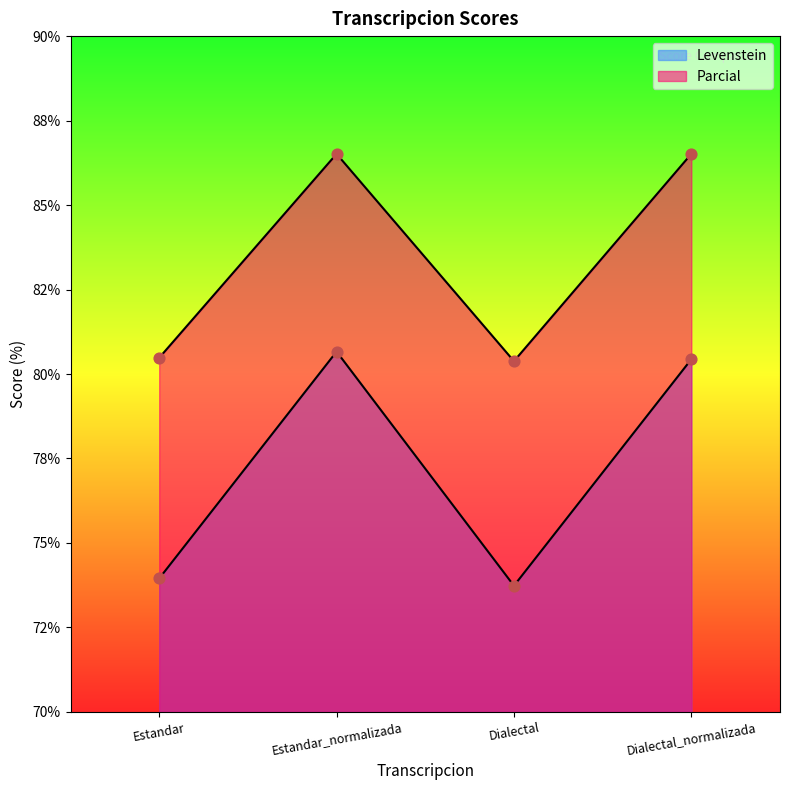

What is the total value across all series at Dialectal_normalizada?

167.0